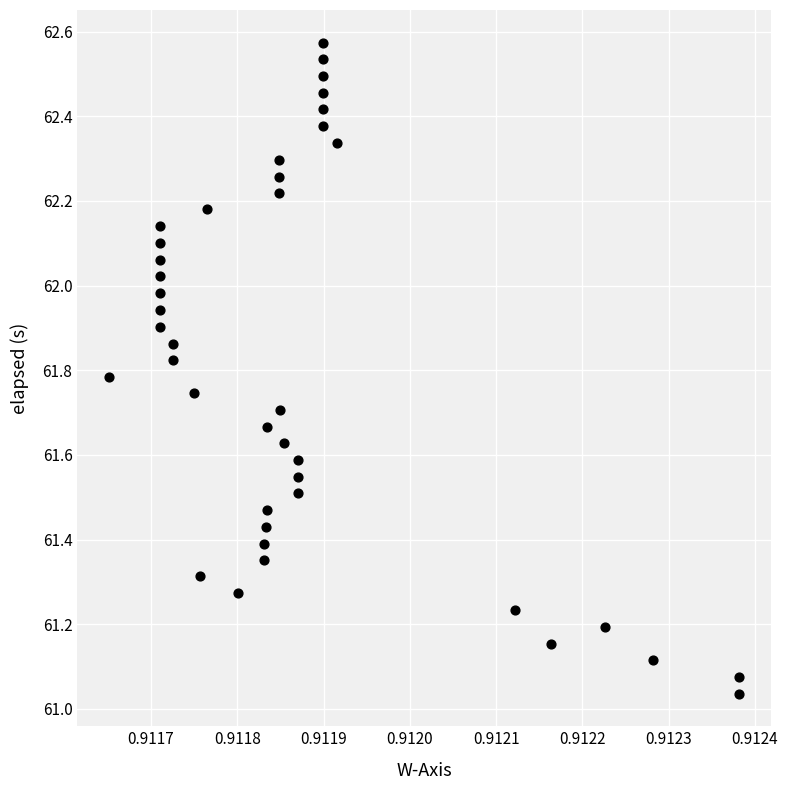

What is the range of Y values (max minus min)?

1.5